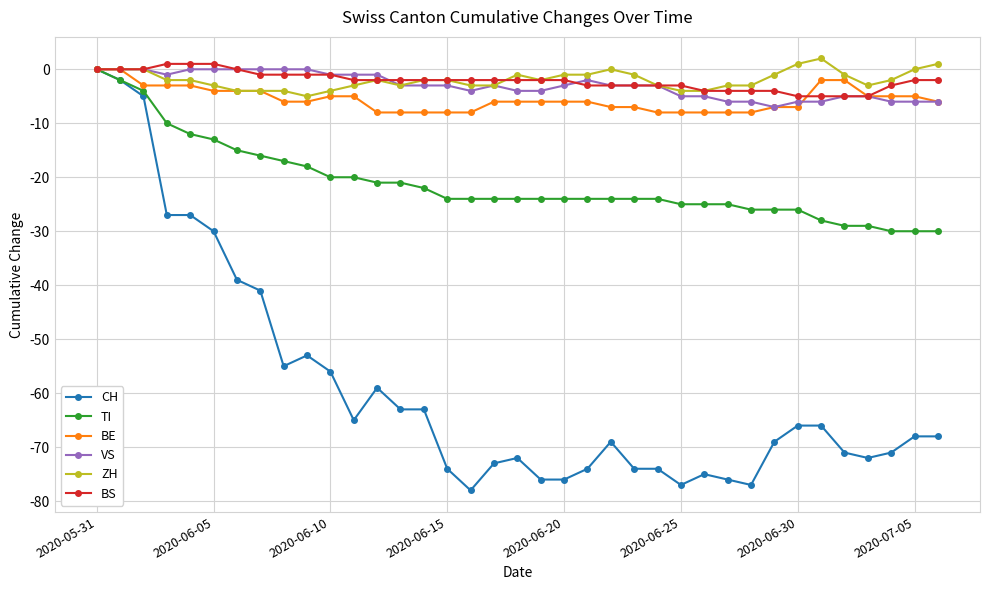

What is the value of the VS point at the 23rd from the left?

-3